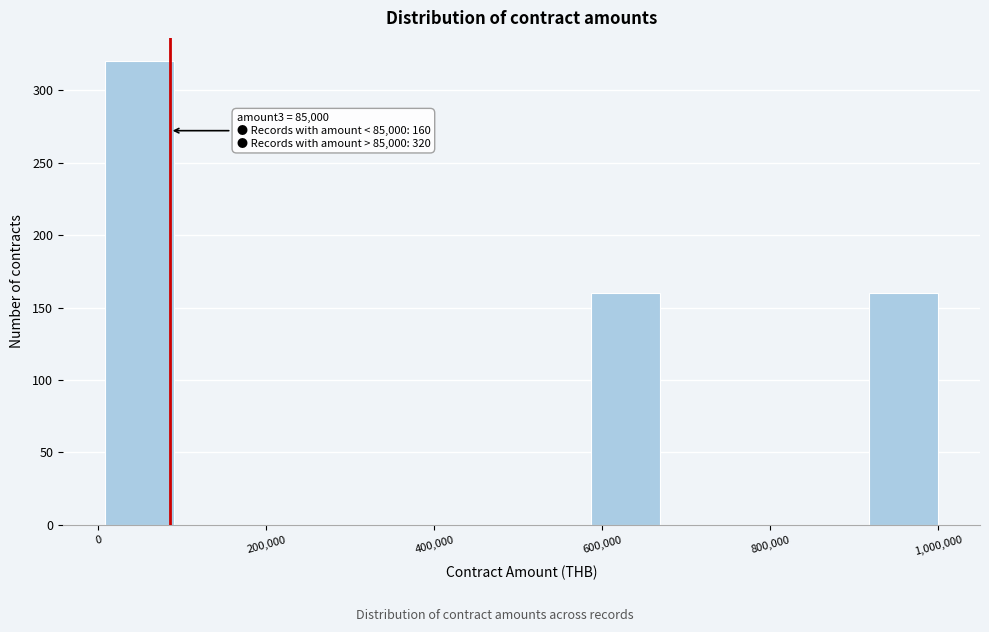

Which range on the x-axis has the tallest bar?

0 to 100000